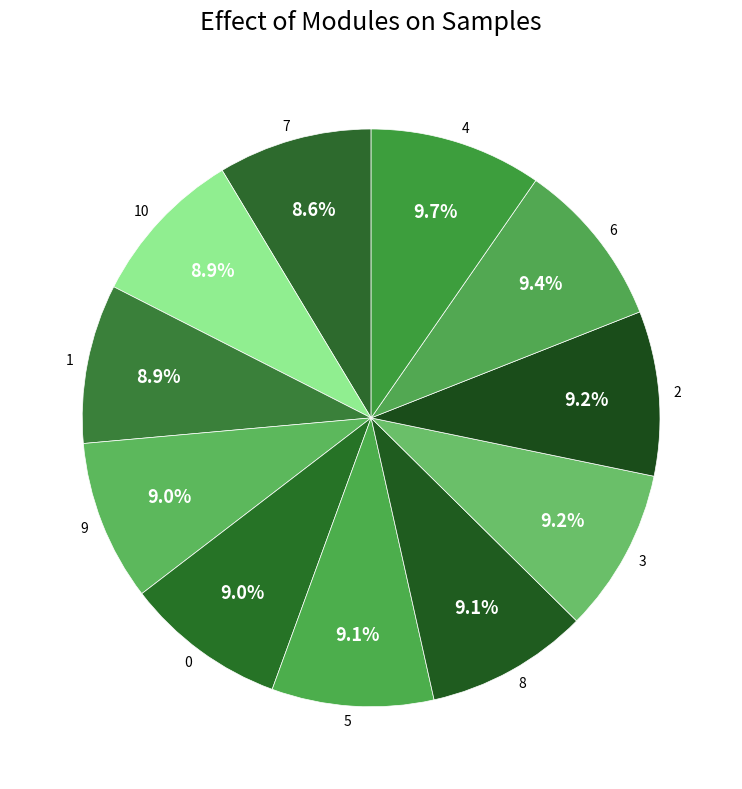

How many slices are in this pie chart?

11